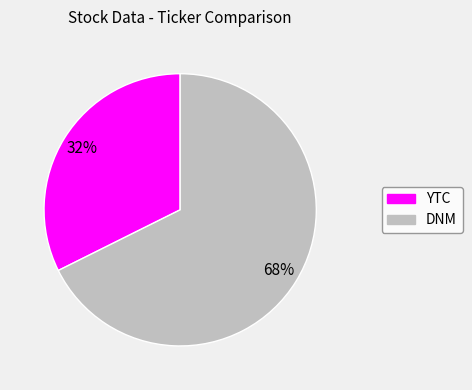

What is the majority slice?

DNM